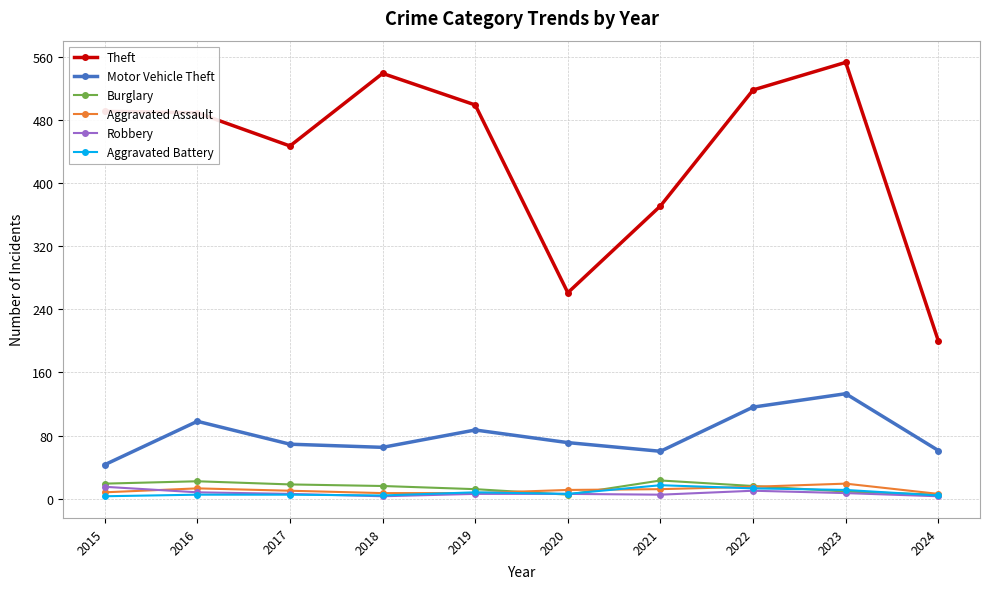

What is the difference between the maximum and minimum values in the Aggravated Battery series?

14